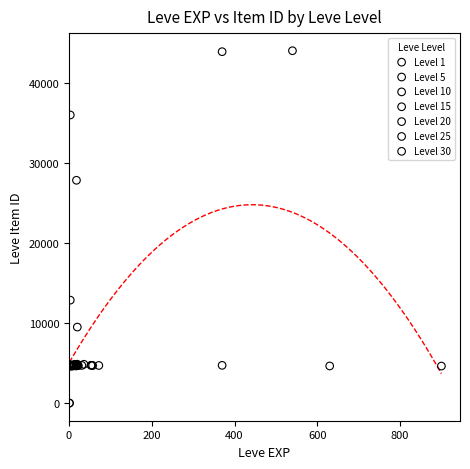

What are all the series names shown in the legend?

Level 1, Level 5, Level 10, Level 15, Level 20, Level 25, Level 30